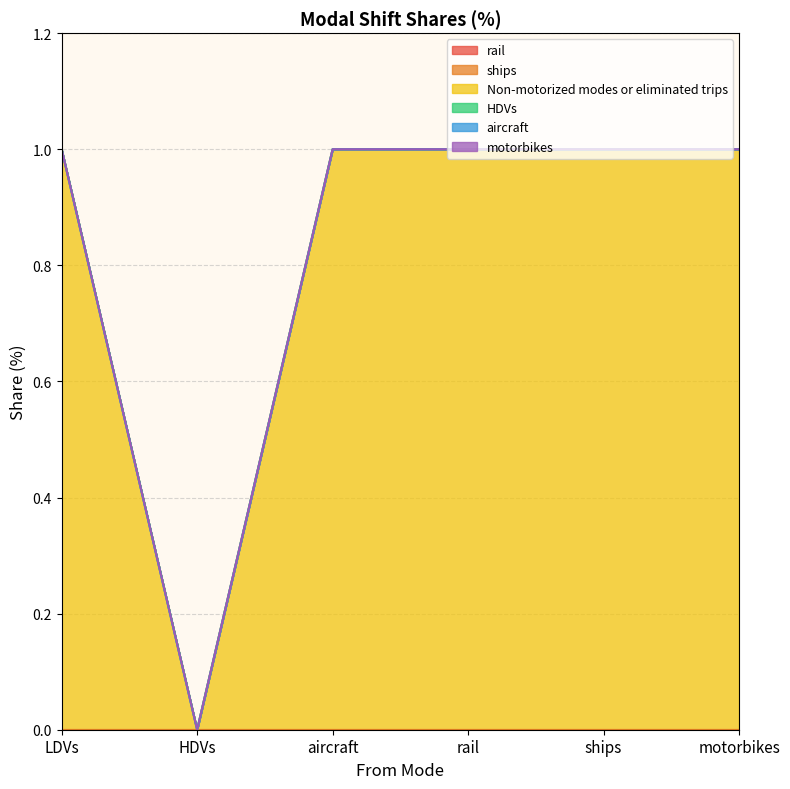

What are all the series names shown in the legend?

rail, ships, Non-motorized modes or eliminated trips, HDVs, aircraft, motorbikes